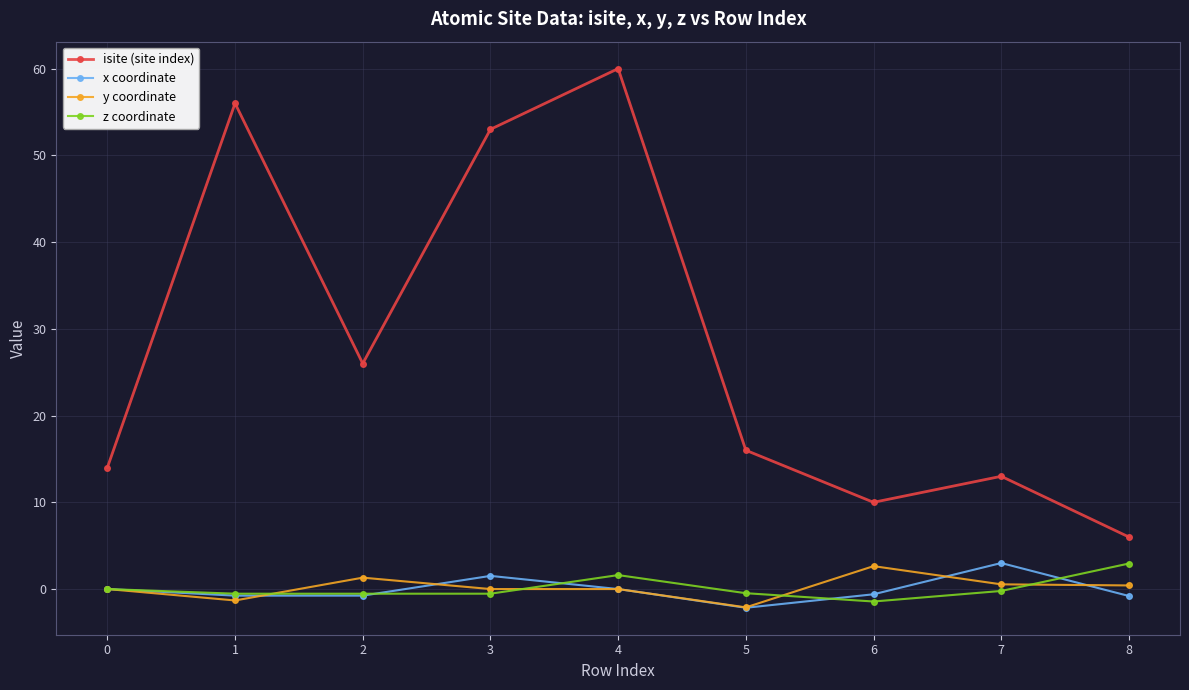

Does the chart display data point markers on the line(s)?

Yes